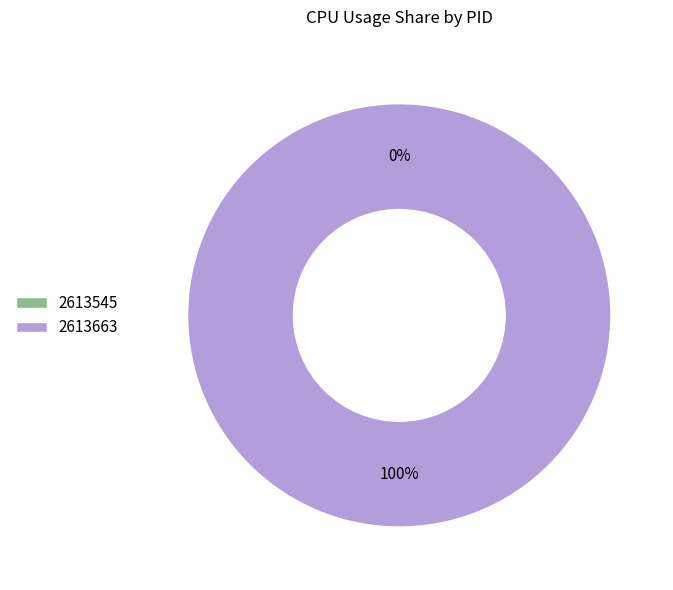

Is 2613663 the majority of the pie?

Yes